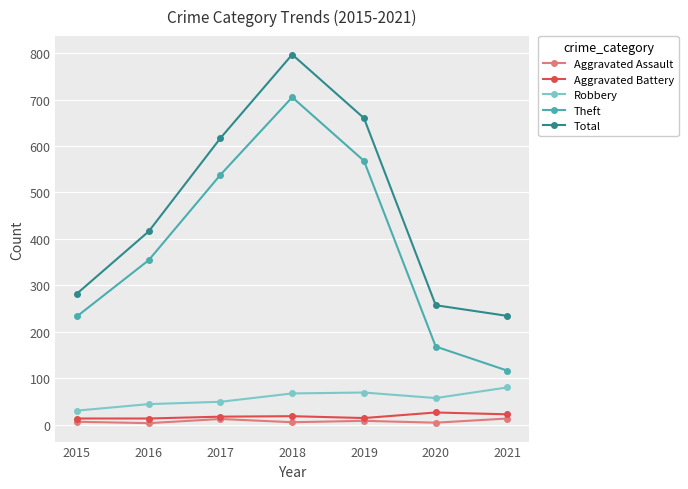

True or false: Total and Robbery cross at least once.

False